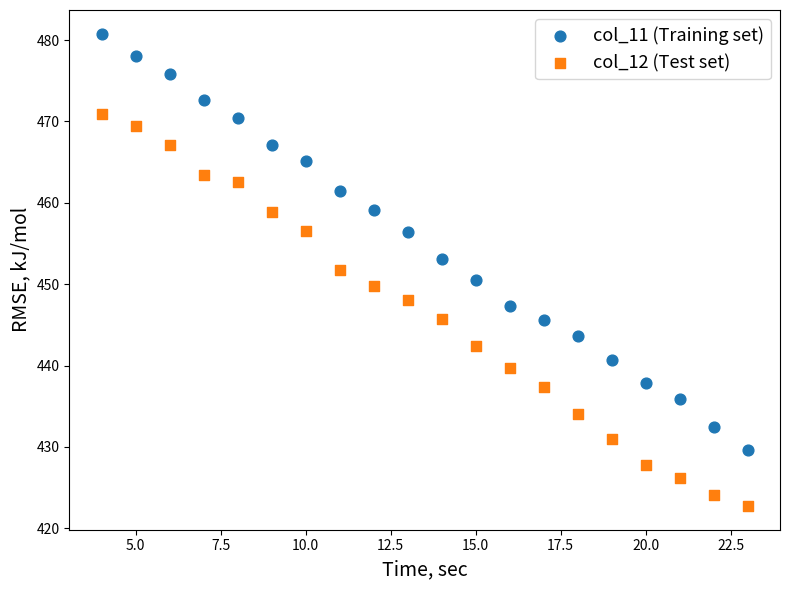

Which series contains the lowest Y value?

col_12 (Test set)